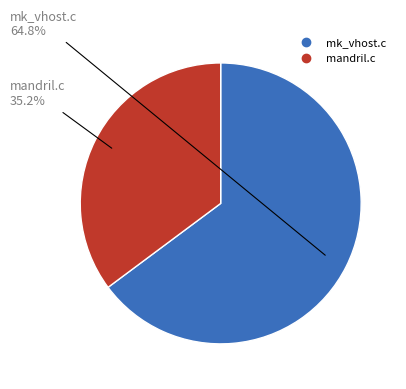

Which slice is the largest?

mk_vhost.c